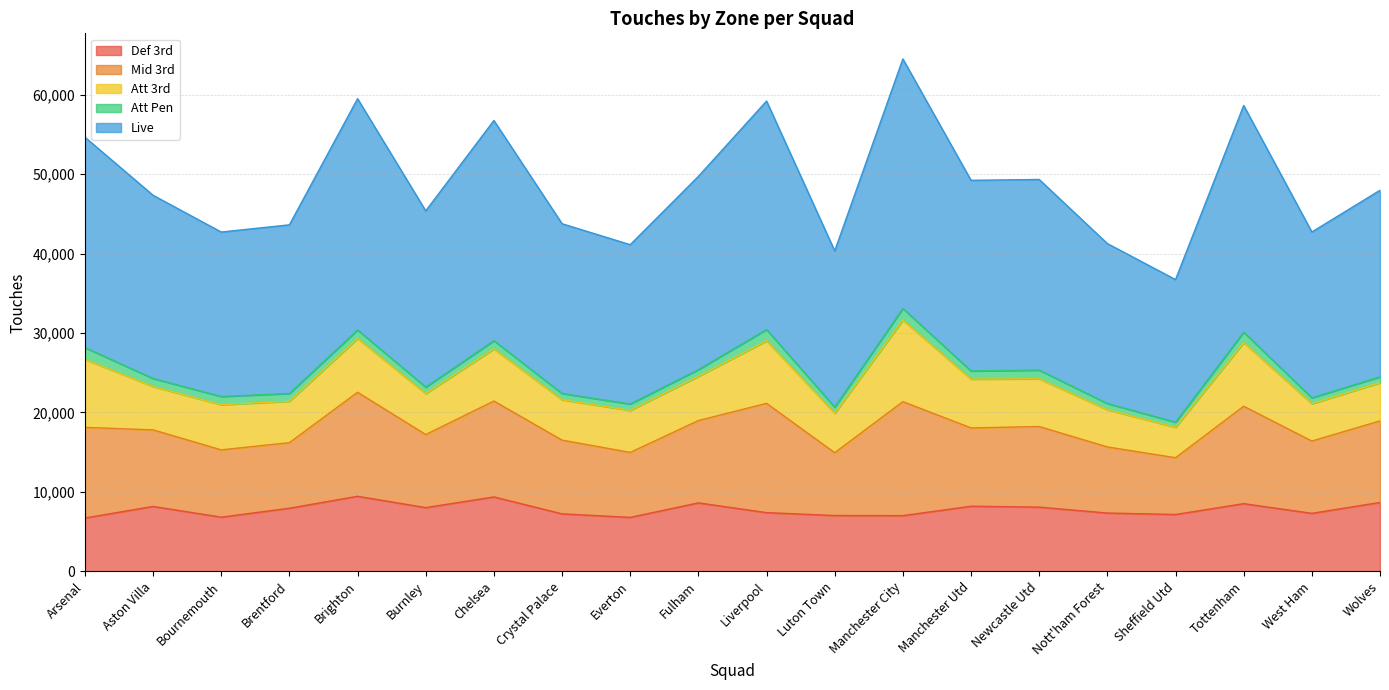

In Mid 3rd, how many points are higher than both neighbors (excluding endpoints)?

6